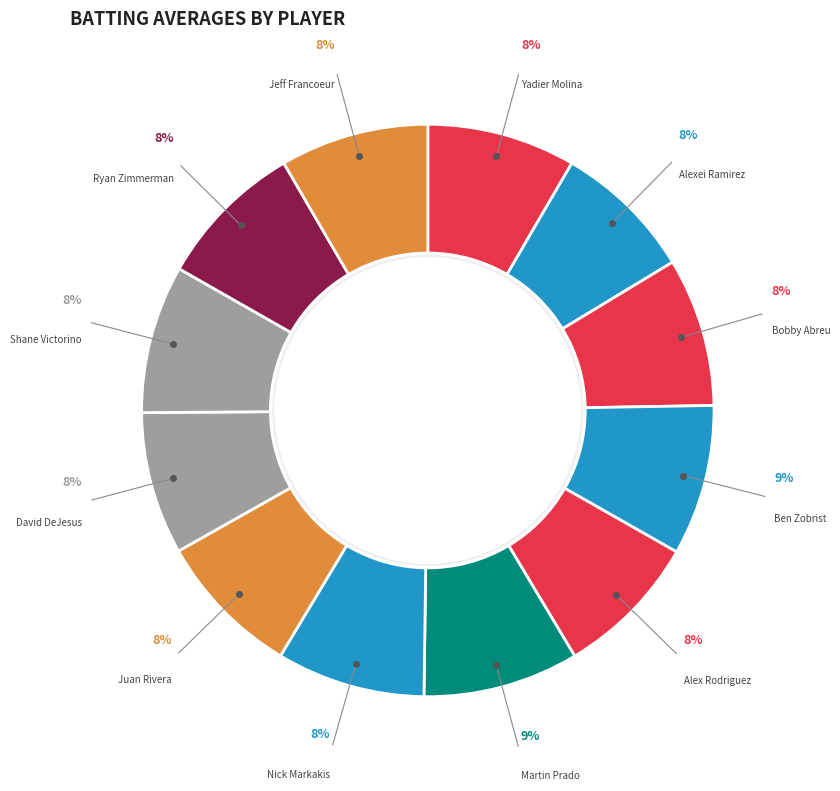

True or false: Alex Rodriguez accounts for 1% of the total.

False